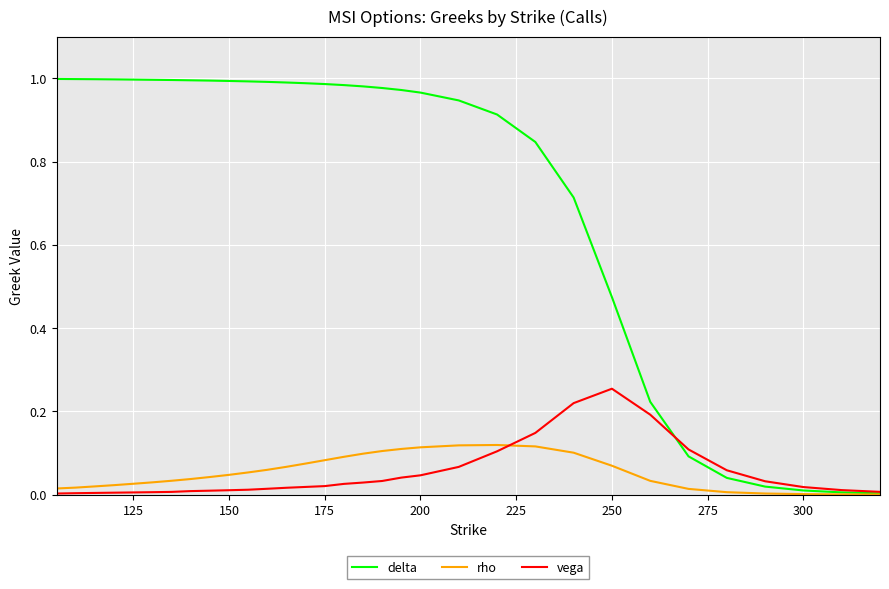

Does the chart have visible grid lines?

Yes